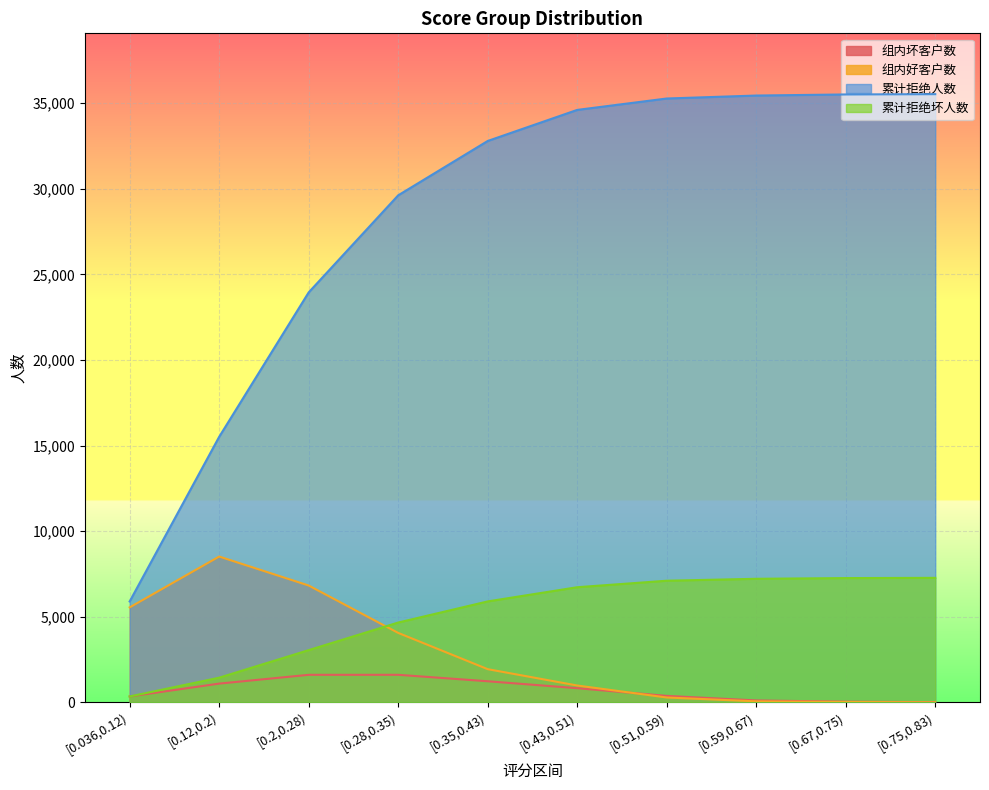

At which label does 累计拒绝坏人数 first exceed 6727?

[0.51,0.59)